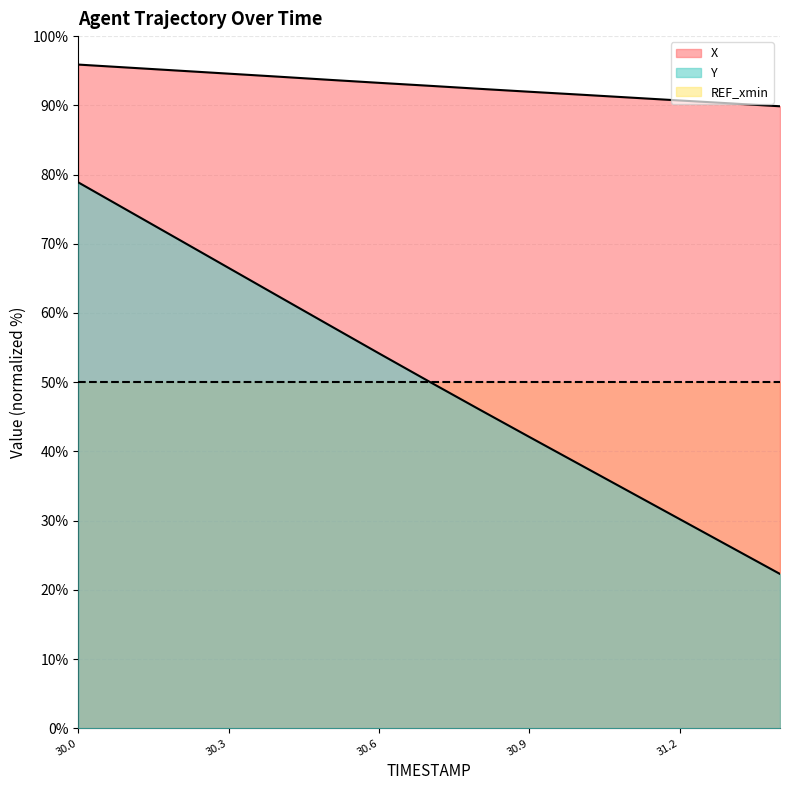

What is the value of the X point at the 5th from the left?

94.1